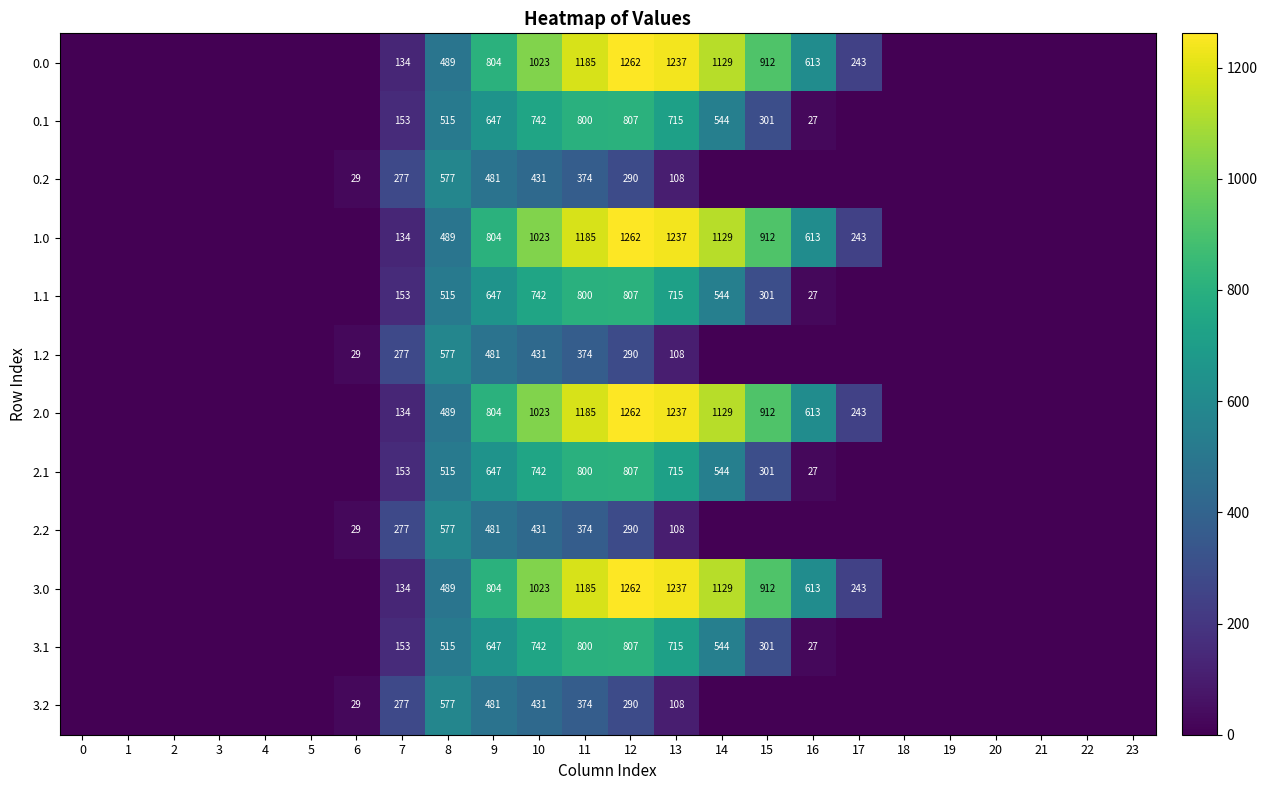

Is it true that 3.1 equals 234.0 at 8?

False